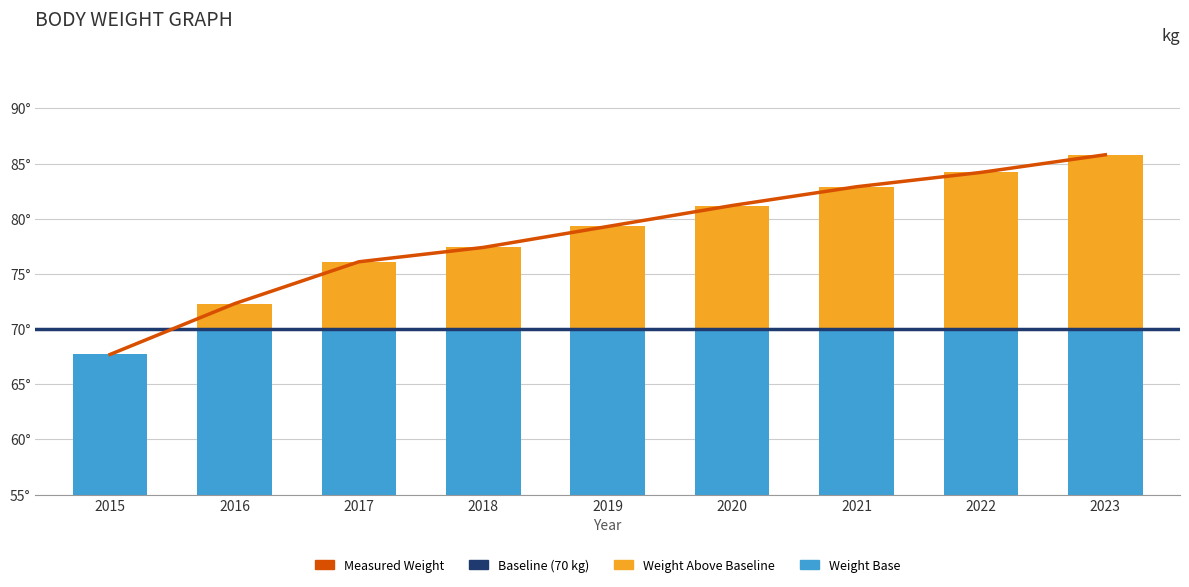

The chart shows a value of 85.8 at 2023. True or false?

True